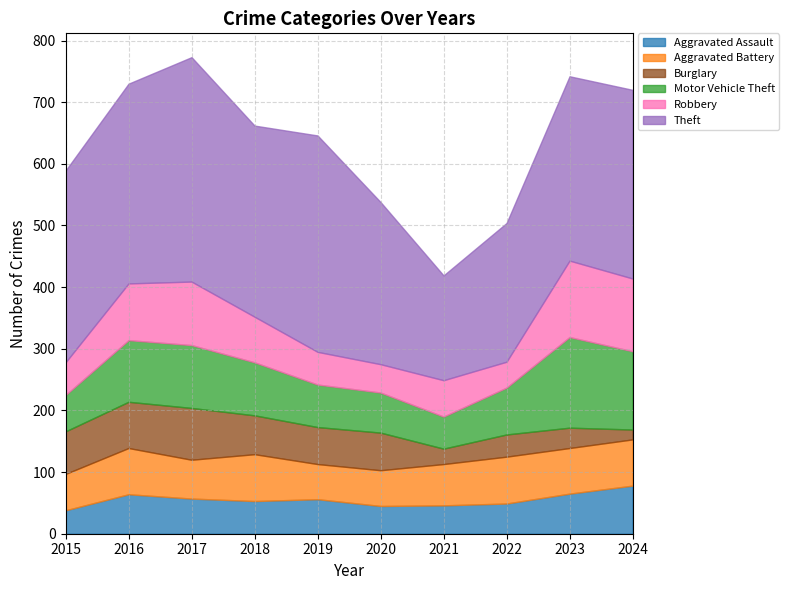

What is the value of the Aggravated Battery point at the 2nd from the left?

75